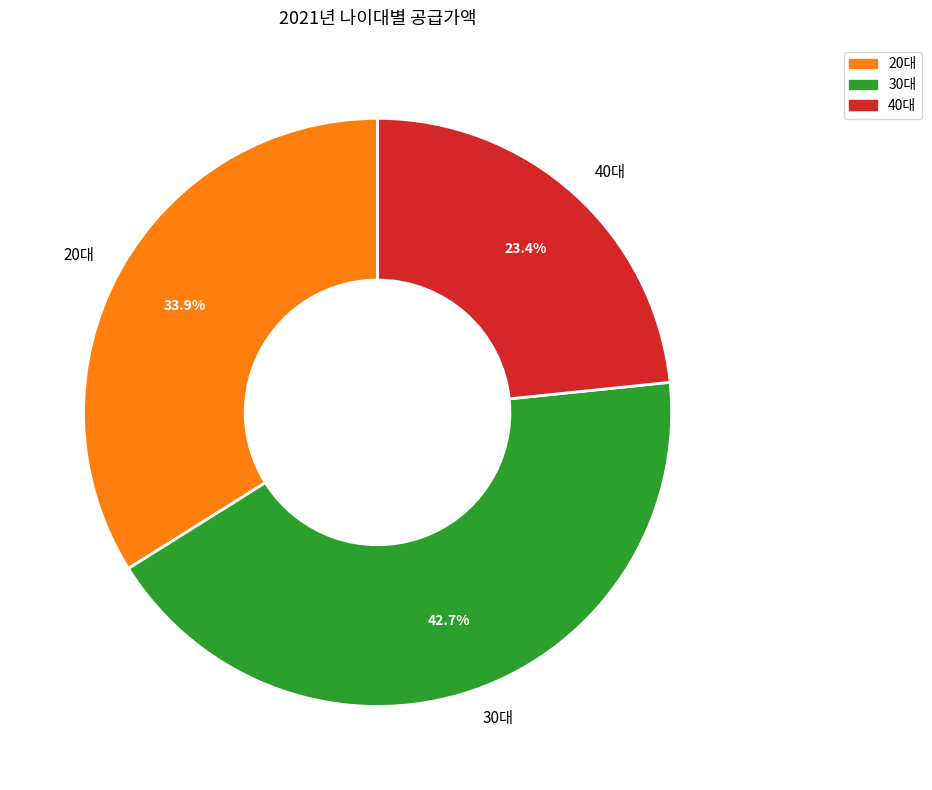

To the nearest percent, what is the combined percentage of 20대 and 30대?

77%